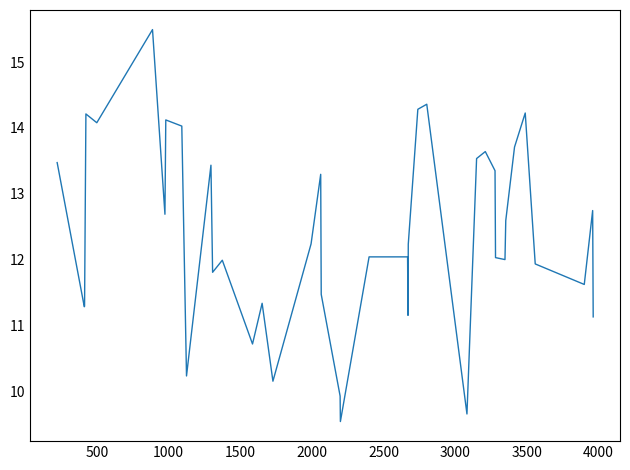

What is the difference between the maximum and minimum values?

6.0